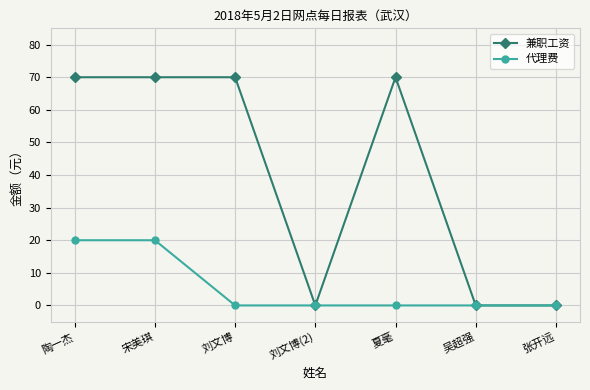

The value of 兼职工资 at 宋美琪 is 70. True or false?

True